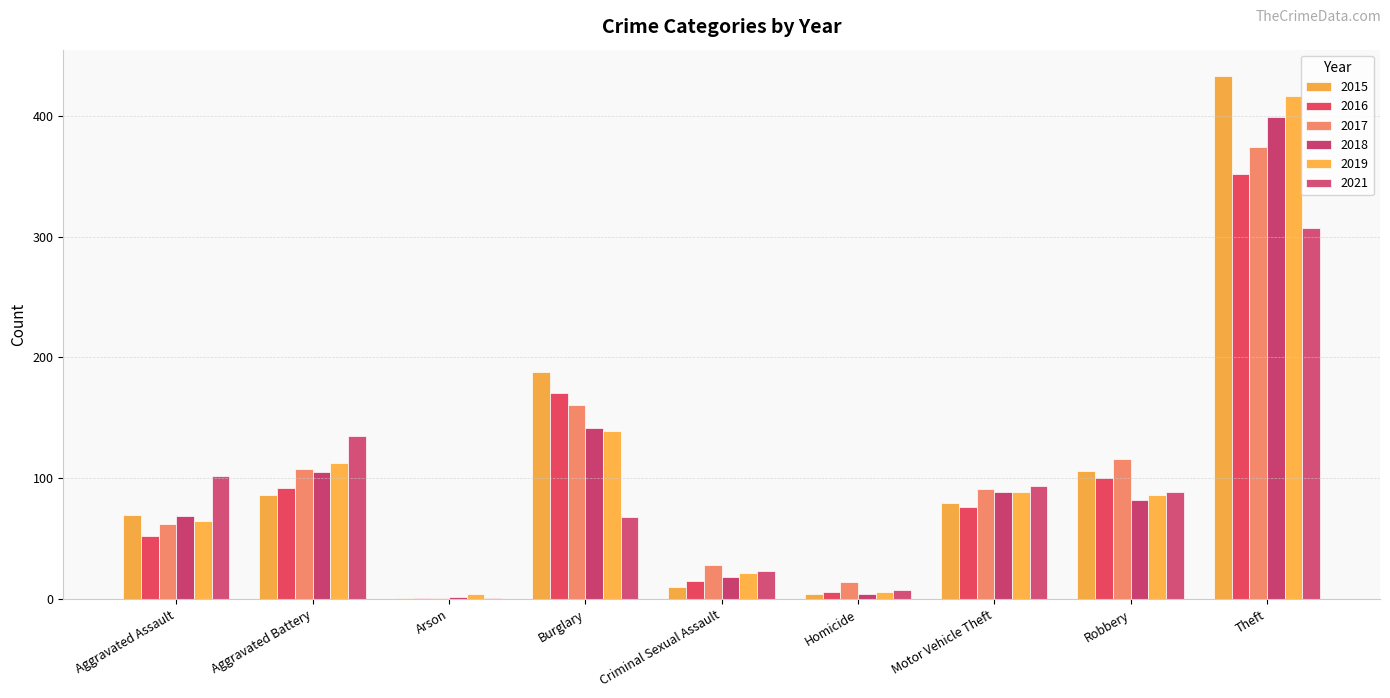

Reading left to right, transcribe all the data shown in this chart.

2015: 70	86	1	188	10	4	80	106	433
2016: 52	92	1	171	15	6	76	100	352
2017: 62	108	1	161	28	14	91	116	374
2018: 69	105	2	142	18	4	89	82	399
2019: 65	113	4	139	22	6	89	86	416
2021: 102	135	1	68	23	8	94	89	307